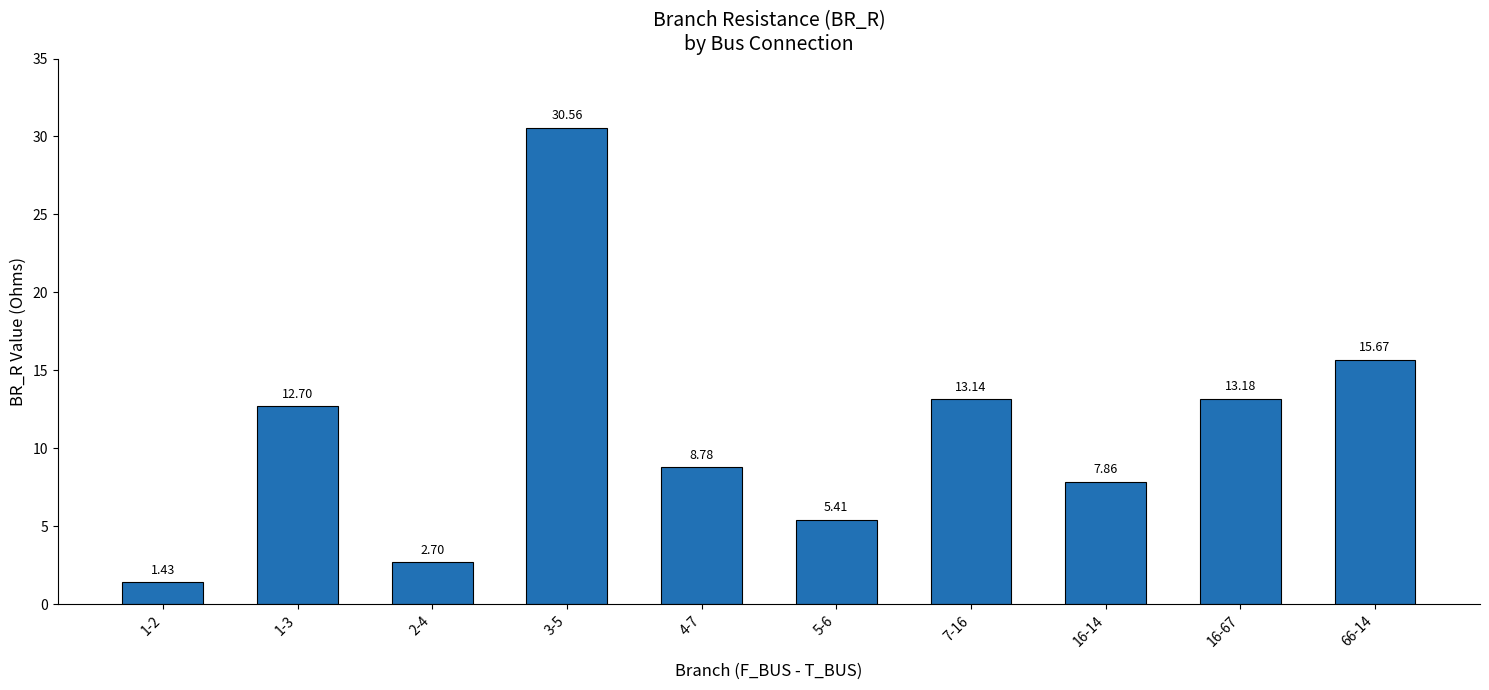

How many values are below 12?

5